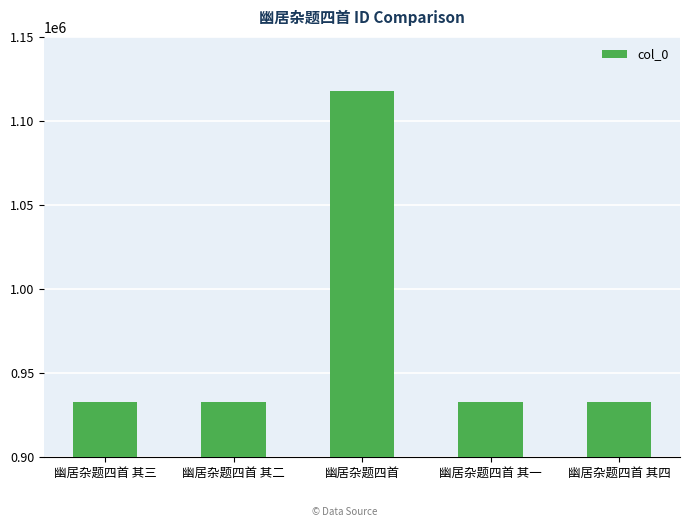

The chart shows a value of 933011 at 幽居杂题四首 其四. True or false?

True